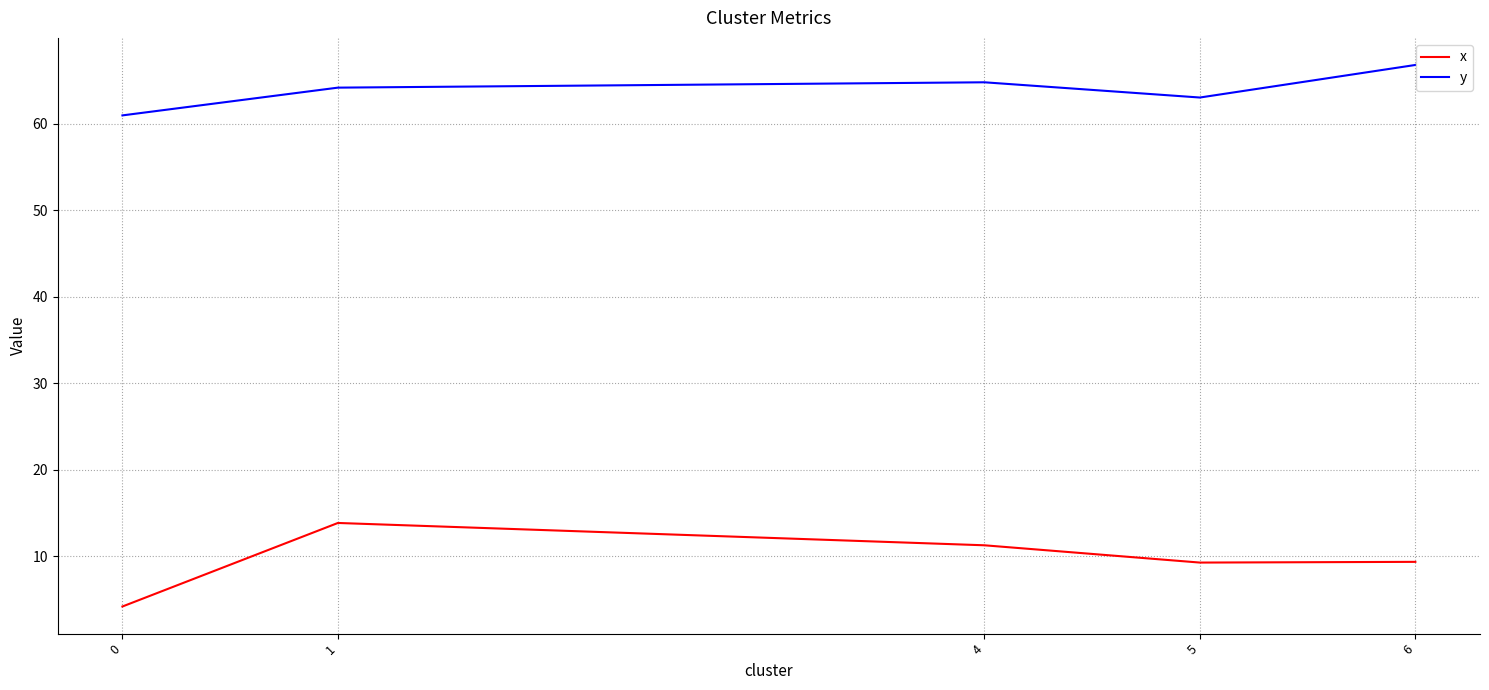

True or false: x and y cross at least once.

False